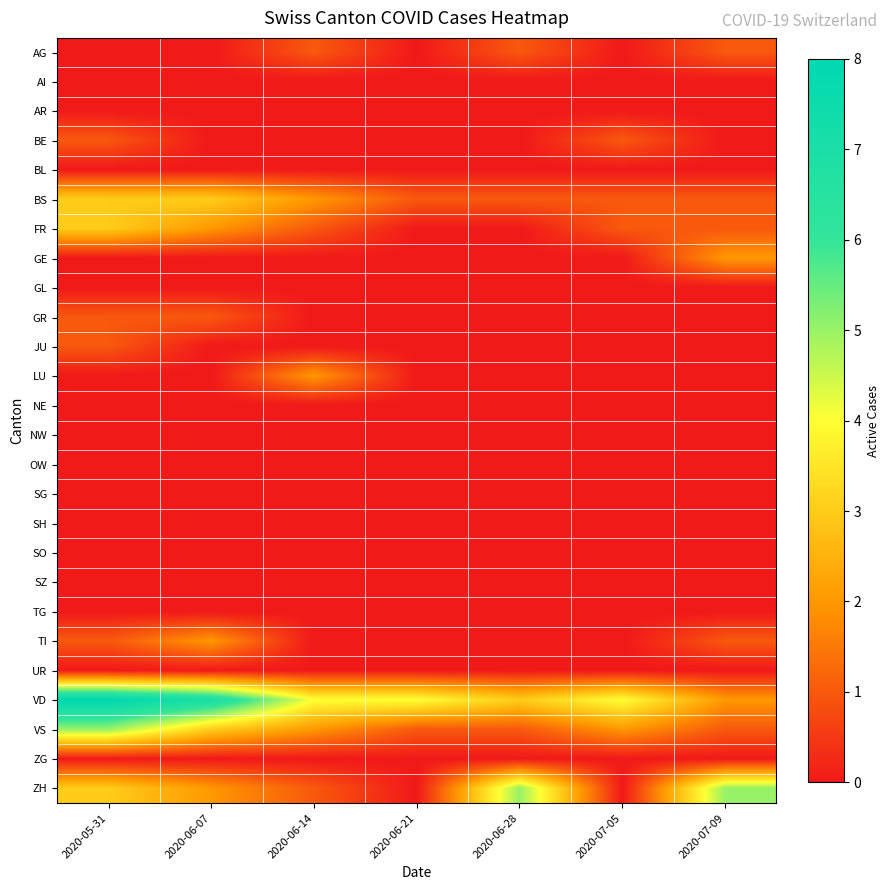

Reading left to right, extract all data points from this chart.

AG: 2020-05-31=0	2020-06-07=0	2020-06-14=1	2020-06-21=0	2020-06-28=1	2020-07-05=0	2020-07-09=1
AI: 2020-05-31=0	2020-06-07=0	2020-06-14=0	2020-06-21=0	2020-06-28=0	2020-07-05=0	2020-07-09=0
AR: 2020-05-31=0	2020-06-07=0	2020-06-14=0	2020-06-21=0	2020-06-28=0	2020-07-05=0	2020-07-09=0
BE: 2020-05-31=1	2020-06-07=0	2020-06-14=0	2020-06-21=0	2020-06-28=0	2020-07-05=1	2020-07-09=0
BL: 2020-05-31=0	2020-06-07=0	2020-06-14=0	2020-06-21=0	2020-06-28=0	2020-07-05=0	2020-07-09=0
BS: 2020-05-31=3	2020-06-07=3	2020-06-14=2	2020-06-21=1	2020-06-28=1	2020-07-05=1	2020-07-09=1
FR: 2020-05-31=3	2020-06-07=2	2020-06-14=1	2020-06-21=0	2020-06-28=0	2020-07-05=1	2020-07-09=1
GE: 2020-05-31=0	2020-06-07=0	2020-06-14=0	2020-06-21=0	2020-06-28=0	2020-07-05=0	2020-07-09=2
GL: 2020-05-31=0	2020-06-07=0	2020-06-14=0	2020-06-21=0	2020-06-28=0	2020-07-05=0	2020-07-09=0
GR: 2020-05-31=1	2020-06-07=1	2020-06-14=0	2020-06-21=0	2020-06-28=0	2020-07-05=0	2020-07-09=0
JU: 2020-05-31=1	2020-06-07=0	2020-06-14=0	2020-06-21=0	2020-06-28=0	2020-07-05=0	2020-07-09=0
LU: 2020-05-31=0	2020-06-07=0	2020-06-14=2	2020-06-21=0	2020-06-28=0	2020-07-05=0	2020-07-09=0
NE: 2020-05-31=0	2020-06-07=0	2020-06-14=0	2020-06-21=0	2020-06-28=0	2020-07-05=0	2020-07-09=0
NW: 2020-05-31=0	2020-06-07=0	2020-06-14=0	2020-06-21=0	2020-06-28=0	2020-07-05=0	2020-07-09=0
OW: 2020-05-31=0	2020-06-07=0	2020-06-14=0	2020-06-21=0	2020-06-28=0	2020-07-05=0	2020-07-09=0
SG: 2020-05-31=0	2020-06-07=0	2020-06-14=0	2020-06-21=0	2020-06-28=0	2020-07-05=0	2020-07-09=0
SH: 2020-05-31=0	2020-06-07=0	2020-06-14=0	2020-06-21=0	2020-06-28=0	2020-07-05=0	2020-07-09=0
SO: 2020-05-31=0	2020-06-07=0	2020-06-14=0	2020-06-21=0	2020-06-28=0	2020-07-05=0	2020-07-09=0
SZ: 2020-05-31=0	2020-06-07=0	2020-06-14=0	2020-06-21=0	2020-06-28=0	2020-07-05=0	2020-07-09=0
TG: 2020-05-31=0	2020-06-07=0	2020-06-14=0	2020-06-21=0	2020-06-28=0	2020-07-05=0	2020-07-09=0
TI: 2020-05-31=1	2020-06-07=2	2020-06-14=0	2020-06-21=0	2020-06-28=0	2020-07-05=0	2020-07-09=1
UR: 2020-05-31=0	2020-06-07=0	2020-06-14=0	2020-06-21=0	2020-06-28=0	2020-07-05=0	2020-07-09=0
VD: 2020-05-31=8	2020-06-07=7	2020-06-14=4	2020-06-21=4	2020-06-28=3	2020-07-05=4	2020-07-09=2
VS: 2020-05-31=5	2020-06-07=3	2020-06-14=2	2020-06-21=1	2020-06-28=1	2020-07-05=2	2020-07-09=1
ZG: 2020-05-31=0	2020-06-07=0	2020-06-14=0	2020-06-21=0	2020-06-28=0	2020-07-05=0	2020-07-09=0
ZH: 2020-05-31=3	2020-06-07=2	2020-06-14=1	2020-06-21=0	2020-06-28=5	2020-07-05=0	2020-07-09=5